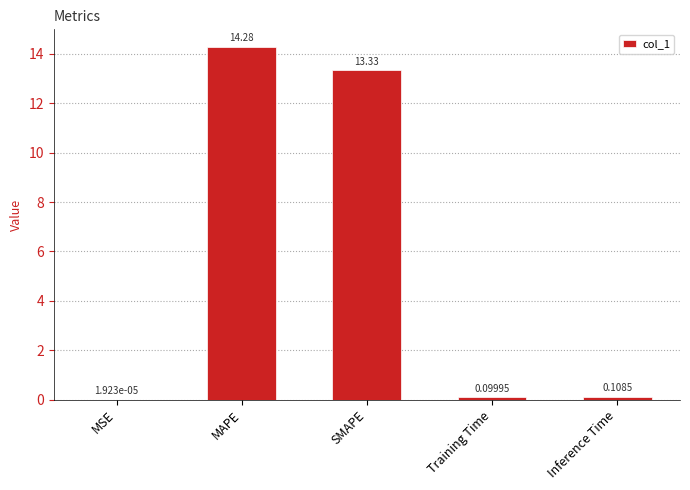

Which category has the highest value across all series?

MAPE